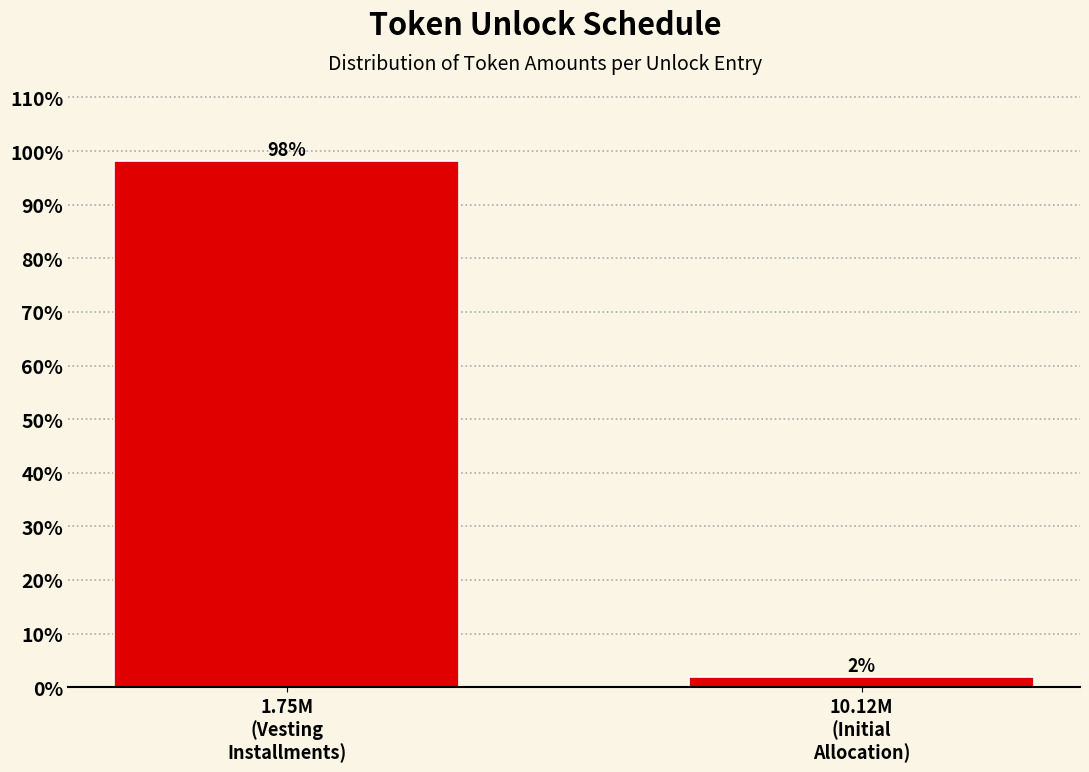

What is the average value?

50.0